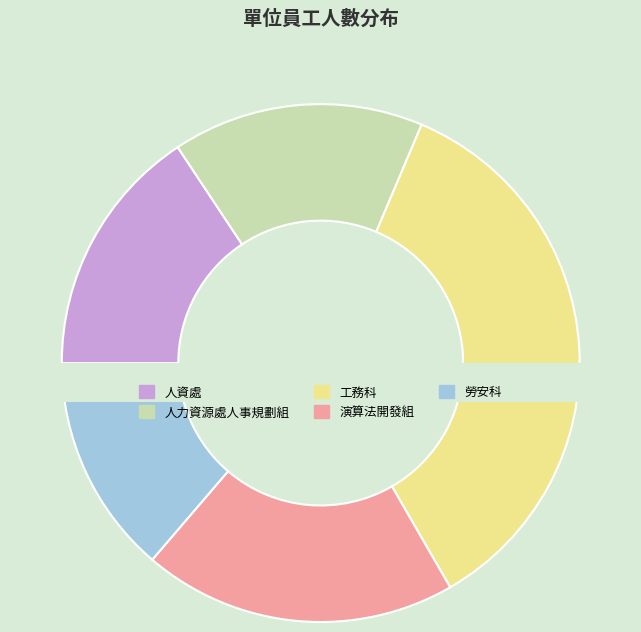

To the nearest percent, what is the average slice percentage?

20%